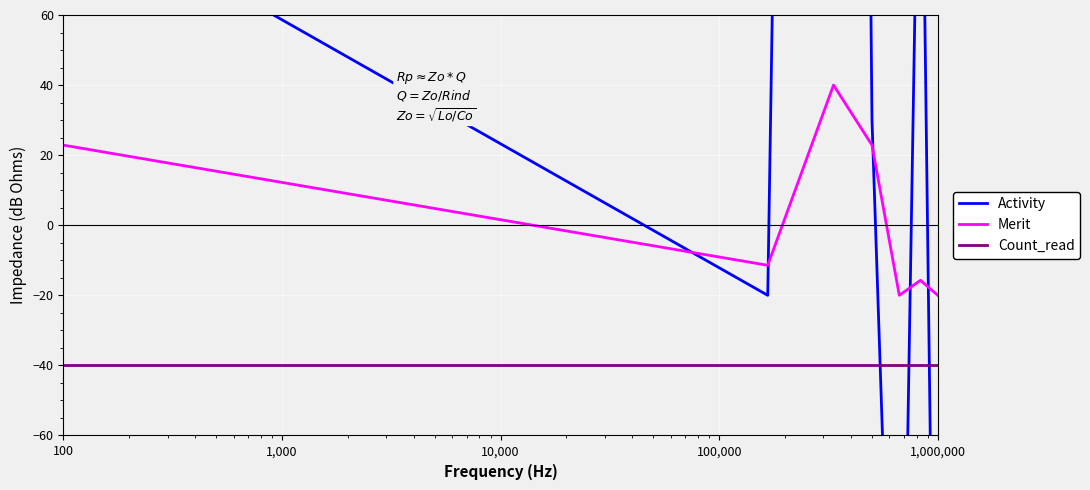

True or false: Count_read and Merit intersect in this chart.

False